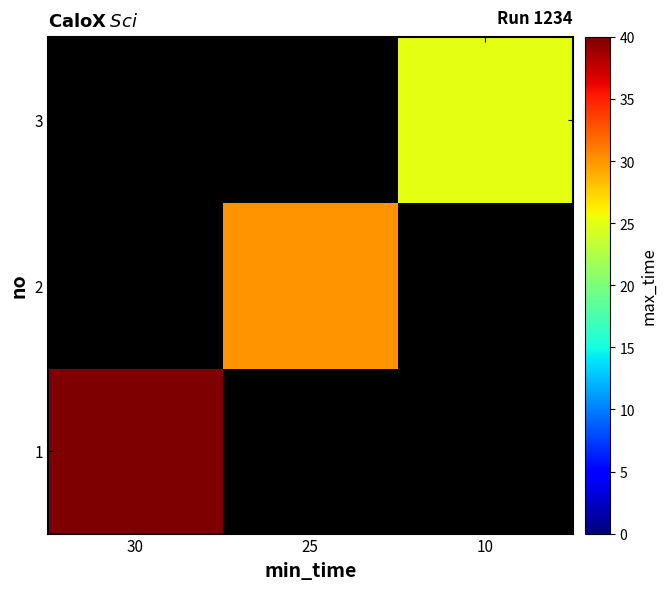

How many data points does each series have?

3